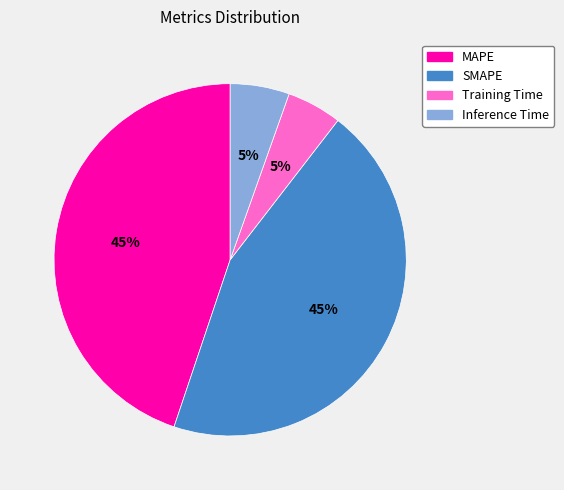

To the nearest percent, what portion does Training Time represent?

5%